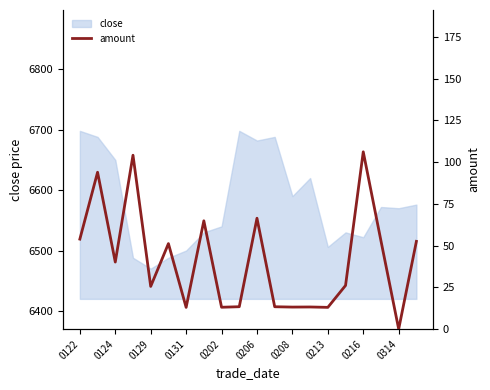

At which label is close closest to 6584?

0208